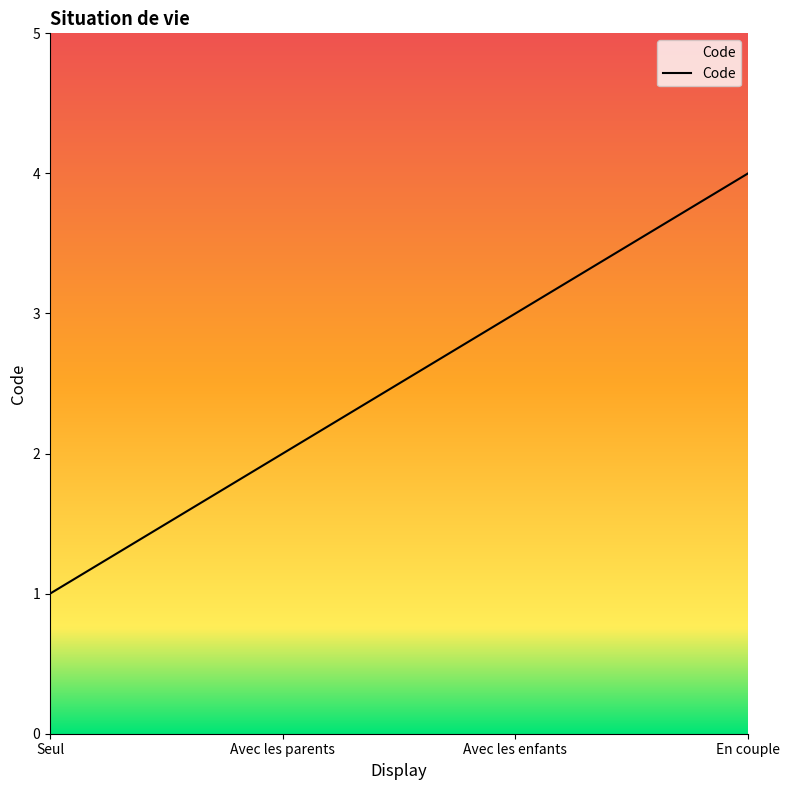

True or false: the data shows 5 at Avec les enfants.

False